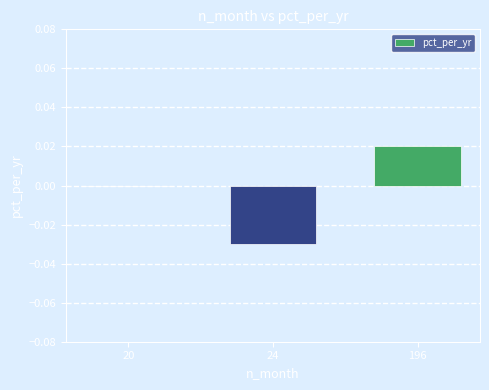

Between 24 and 196, which is larger?

196